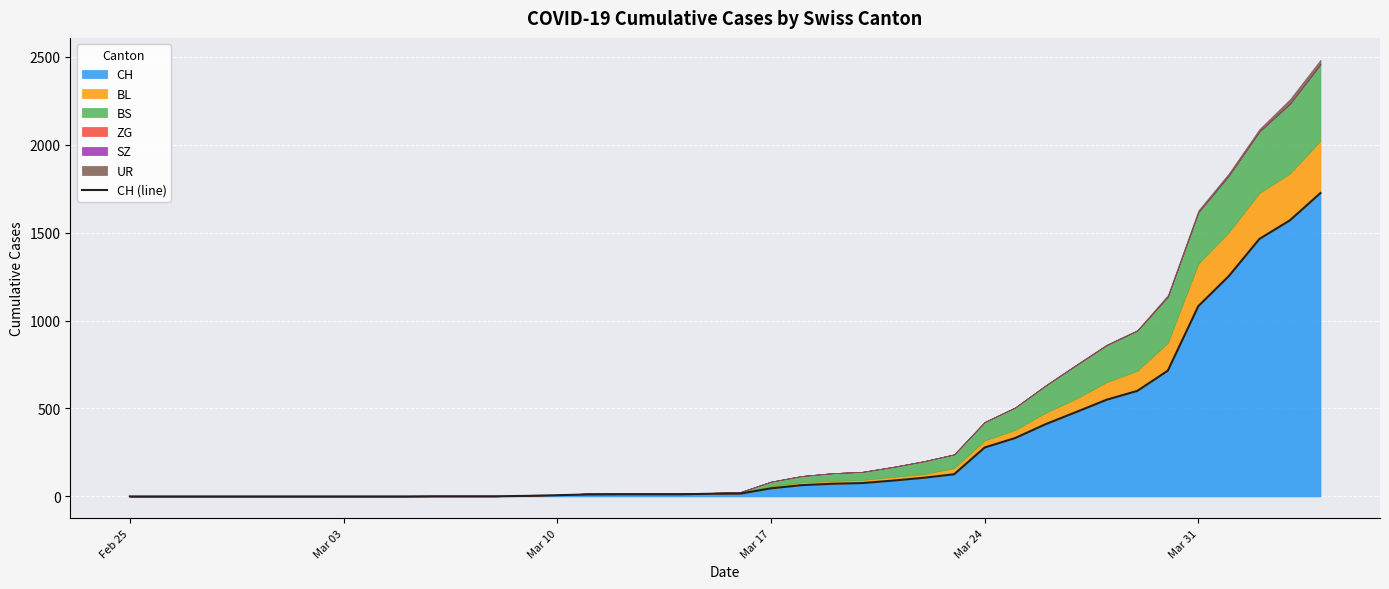

Is it true that the value at 26 is 37?

False